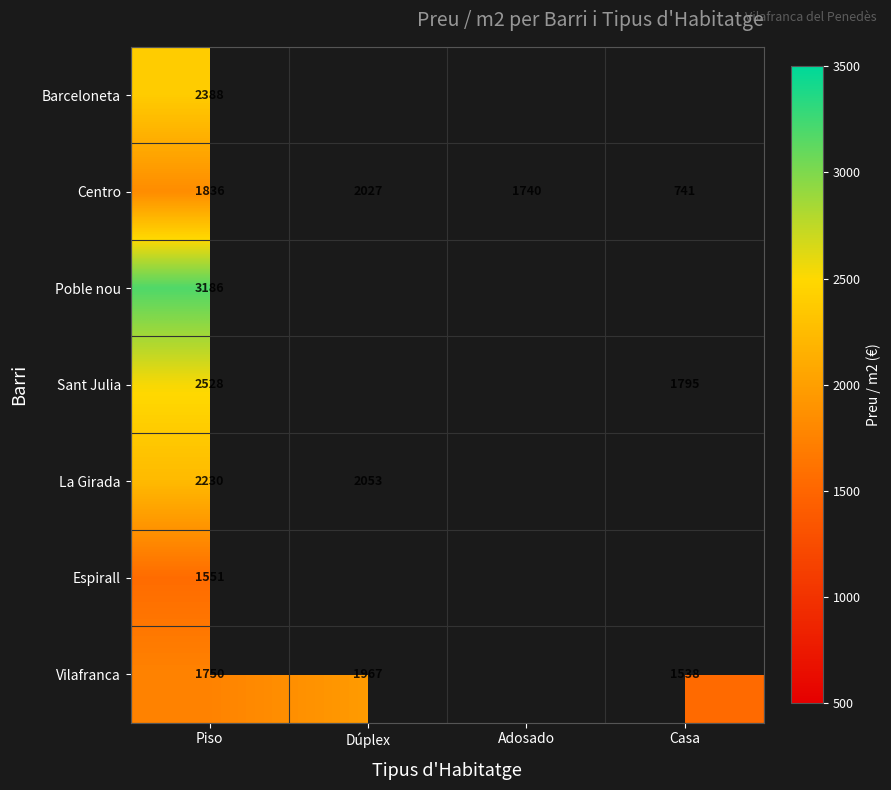

The value of Poble nou at Piso is 3186. True or false?

True